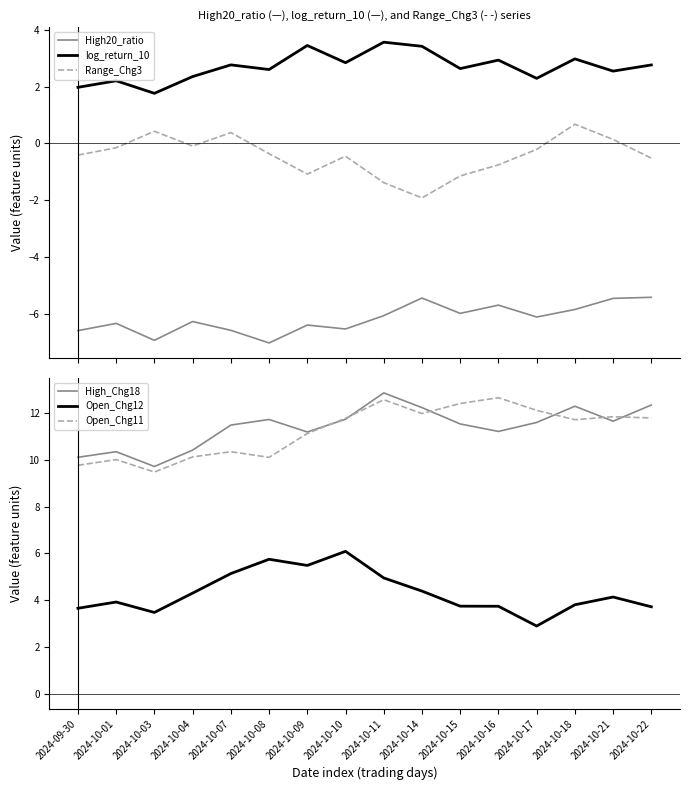

At how many categories does at least one series exceed -1?

16